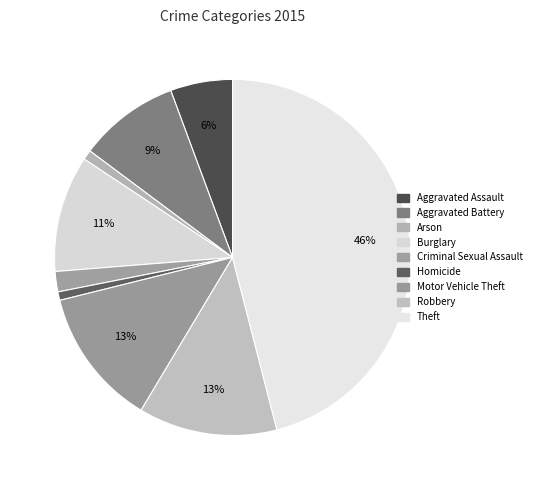

Which has a higher value, Aggravated Assault or Theft?

Theft